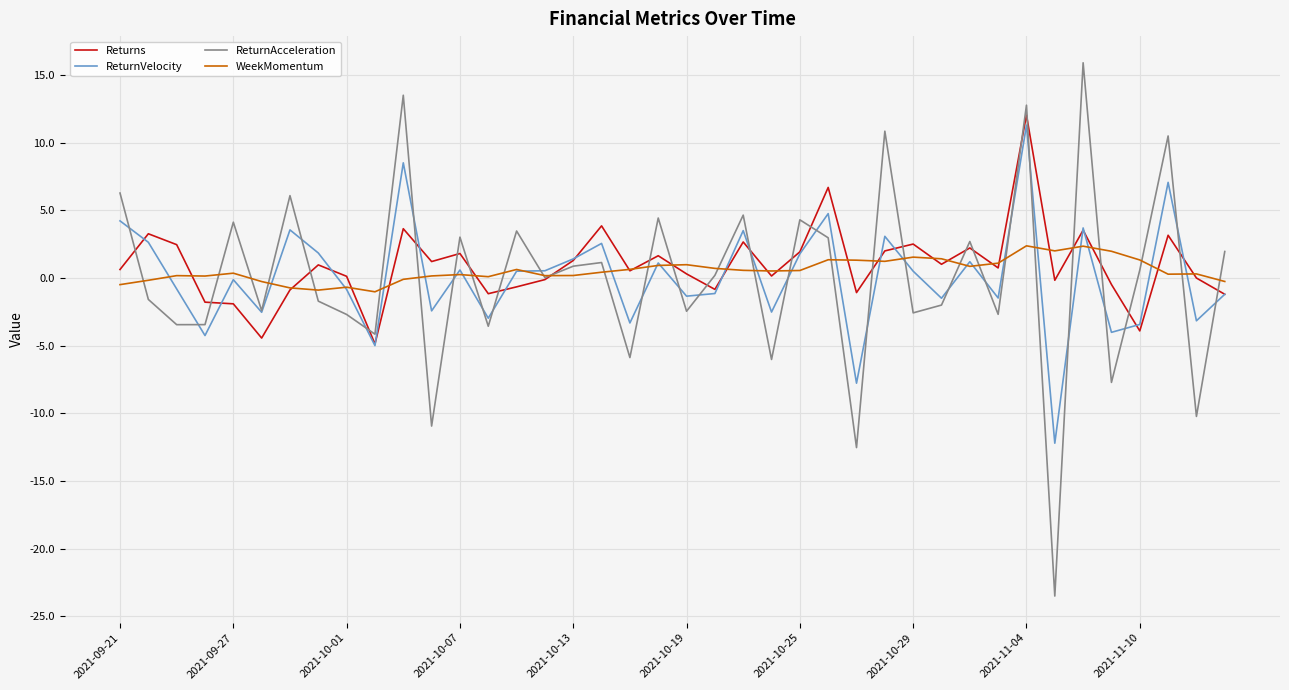

How many series are shown in this chart?

4